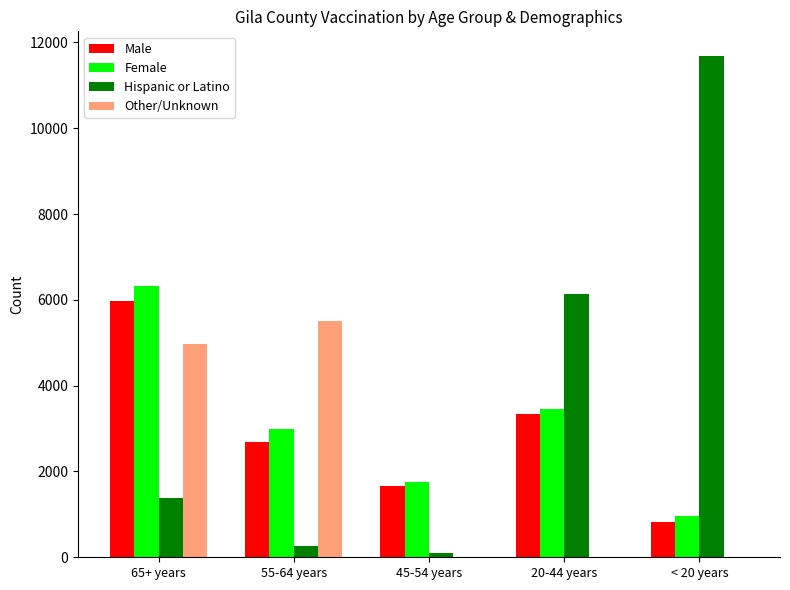

What is the total value across all series at 55-64 years?

11431